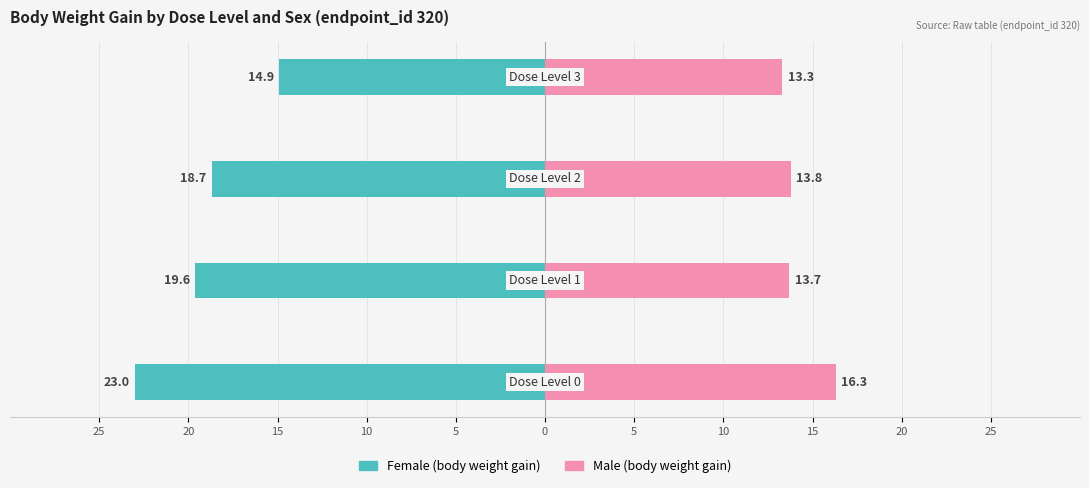

How many values in the Female (body weight gain) series are below -18?

3